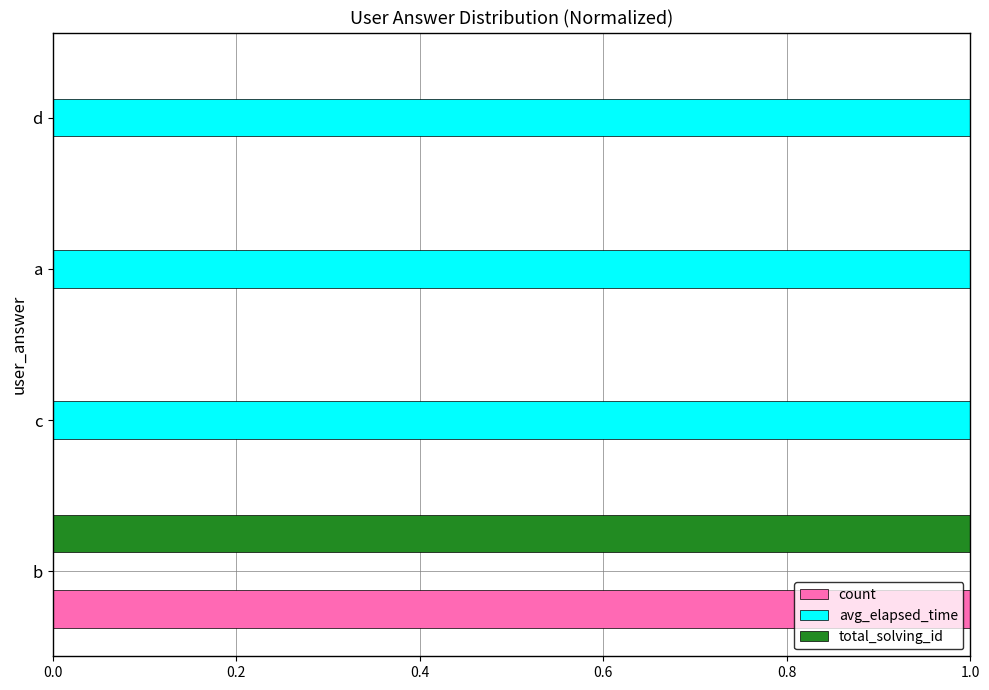

What are all the series names shown in the legend?

count, avg_elapsed_time, total_solving_id